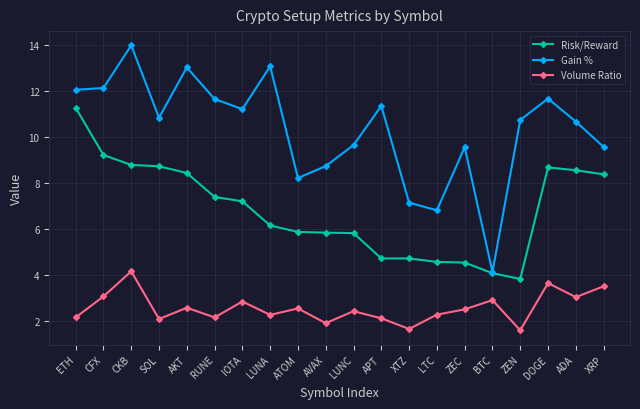

What position from the left is SOL?

4